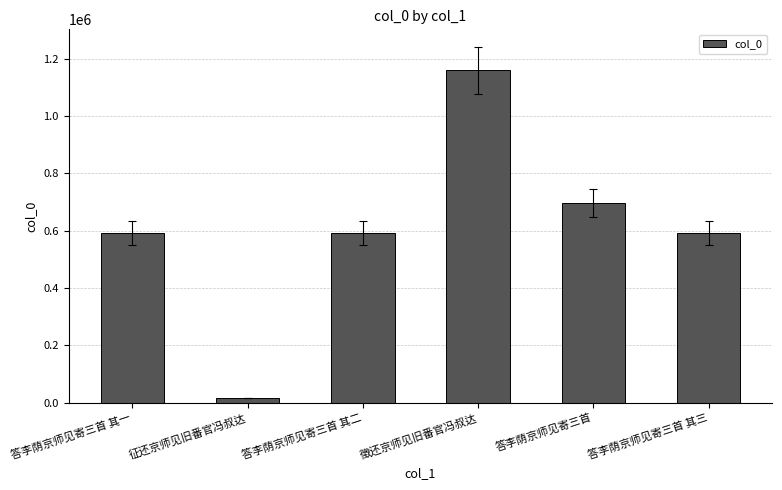

The value at 征还京师见旧番官冯叔达 is 15279. True or false?

True